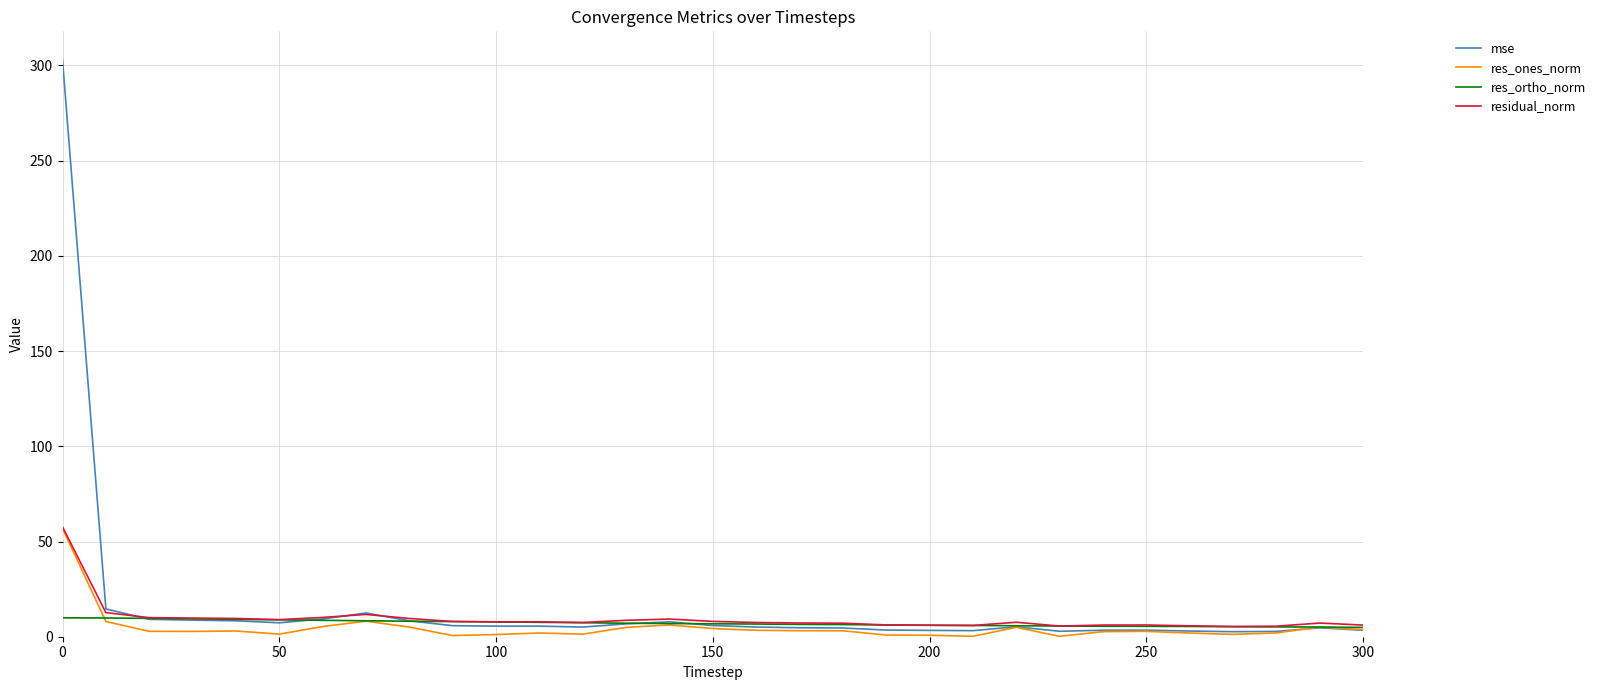

How many categories are shown in the chart?

31